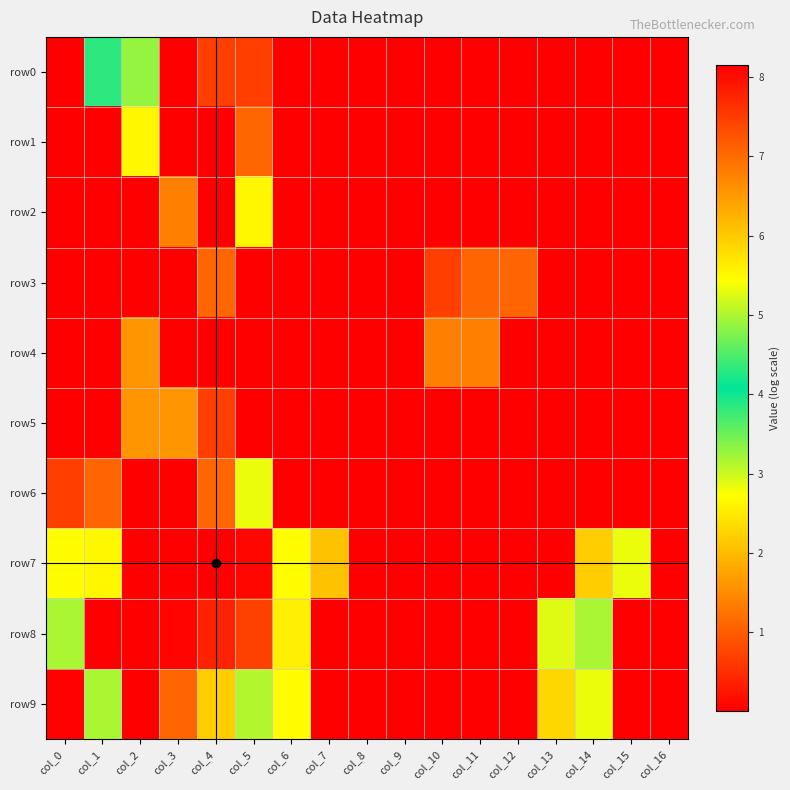

Rank the series by their maximum value, from lowest to highest.

row3, row4, row5, row1, row2, row6, row0, row8, row9, row7